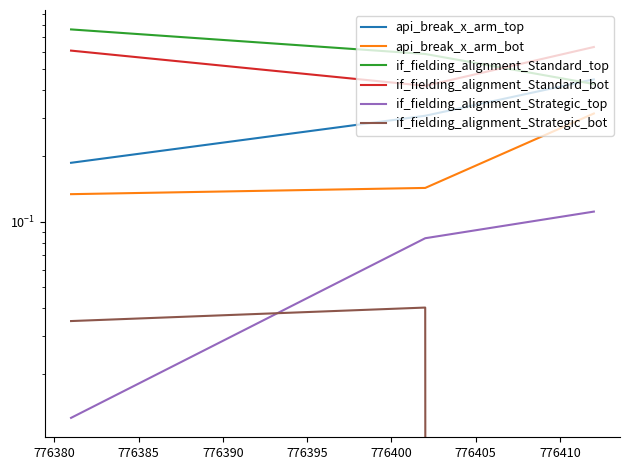

How many categories are shown in the chart?

3